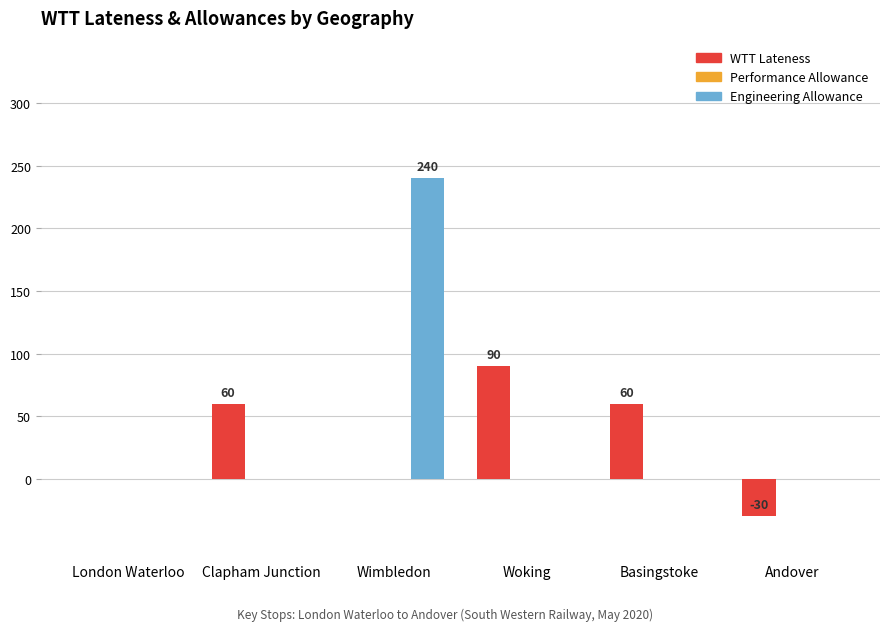

Which series changed the most between Wimbledon and Woking?

Engineering Allowance